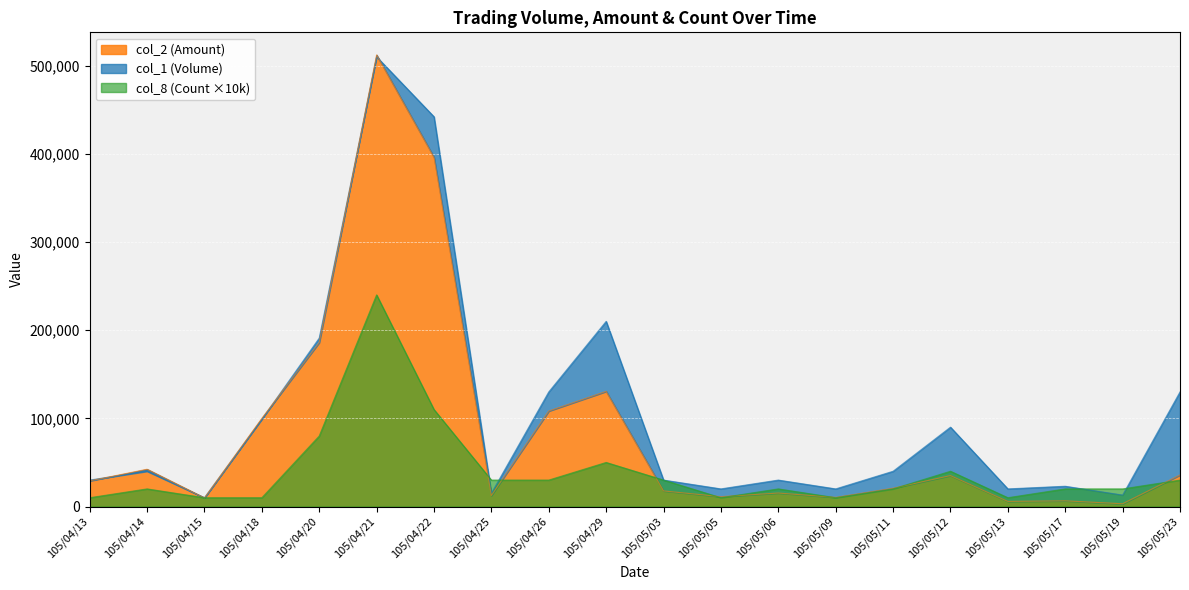

What is the label of the 5th point from the left?

105/04/20